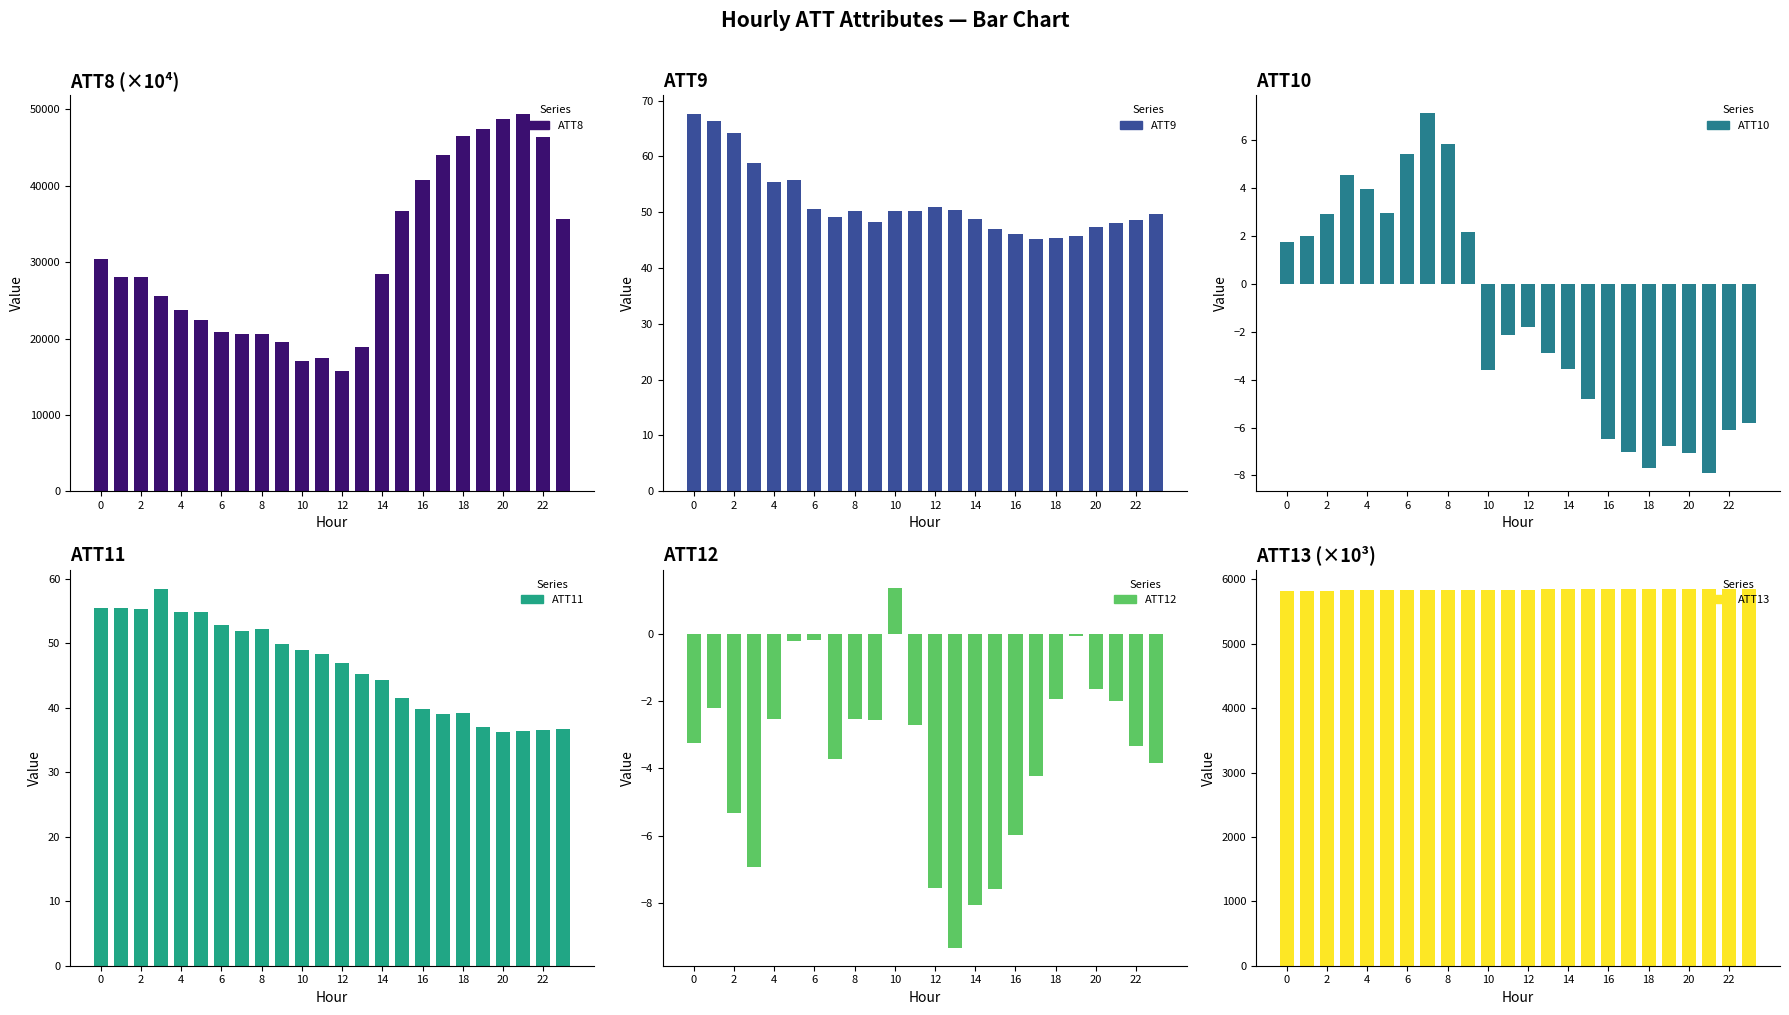

What is the sum of the ATT8 values at 21 and 15?

86100.0